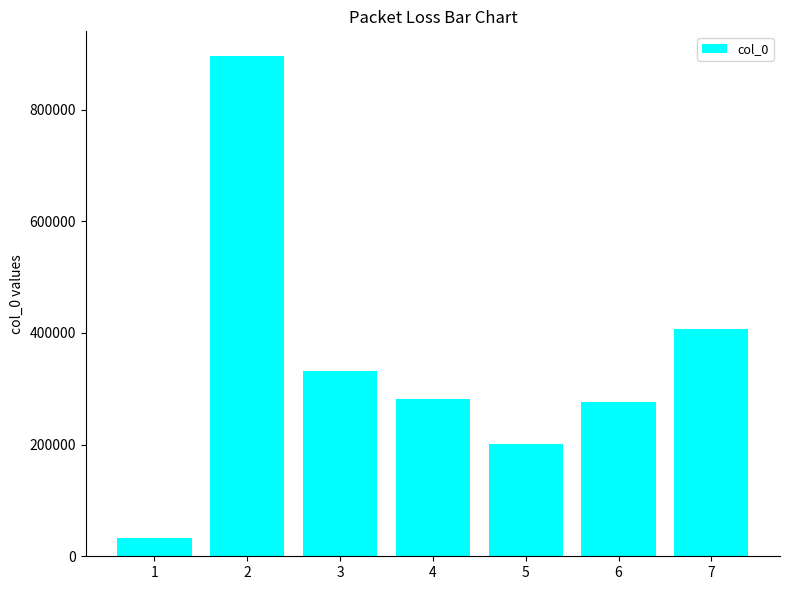

What is the average value?

346582